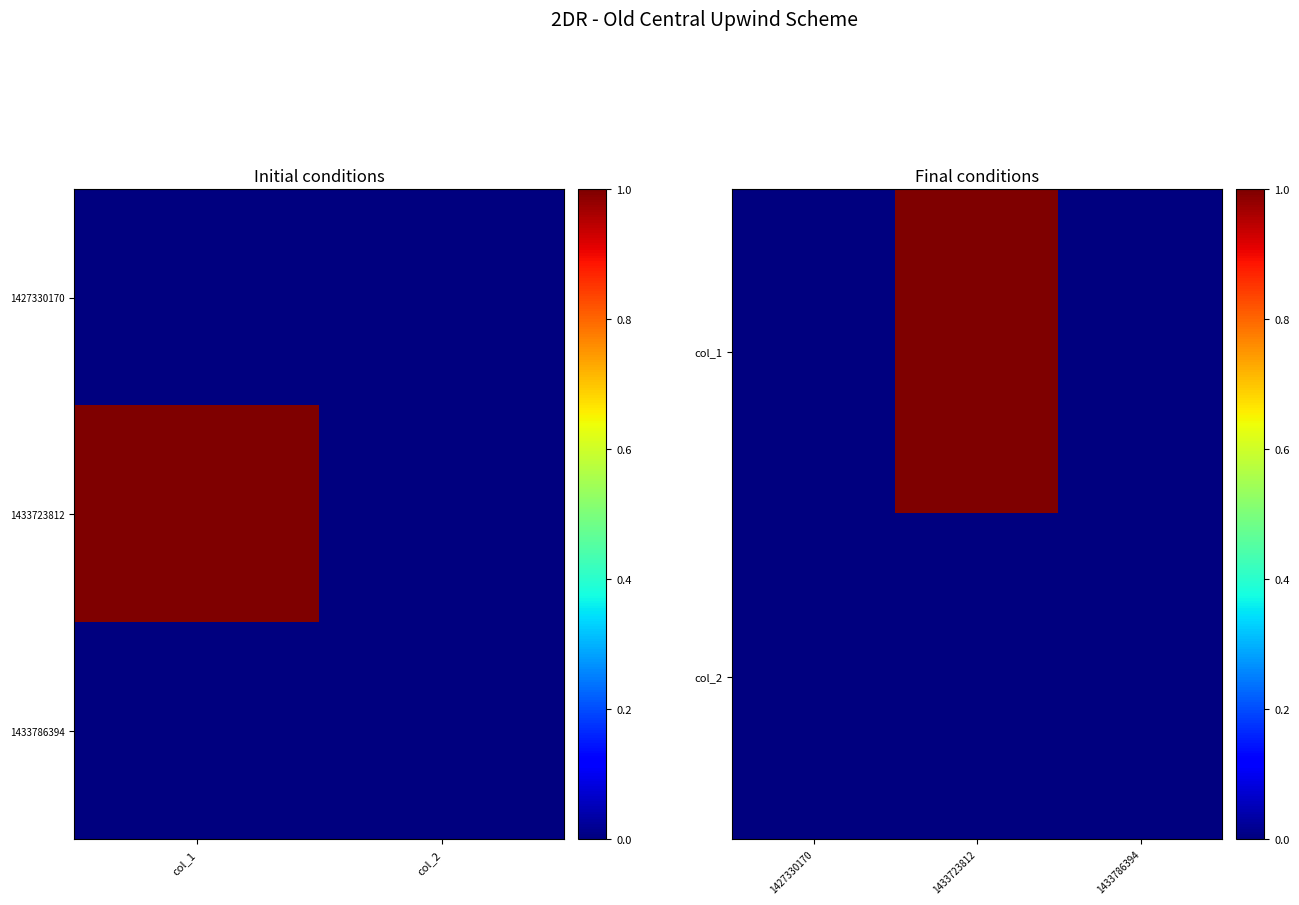

What is the sum of all row1 values?

1